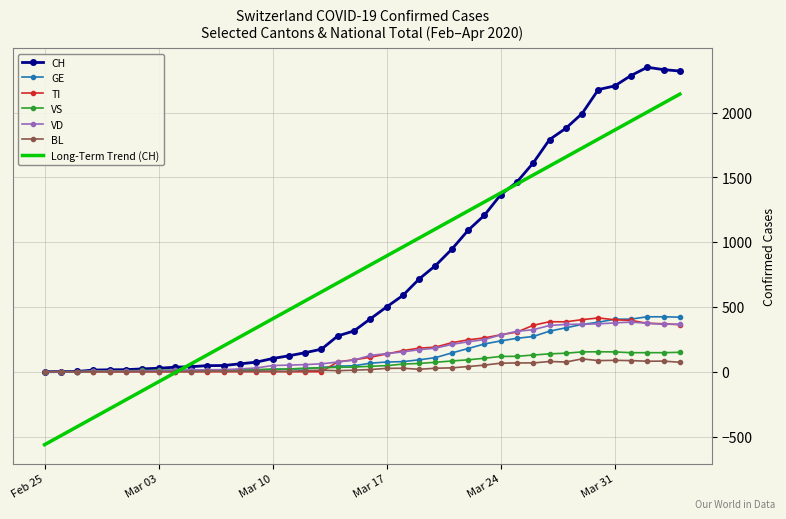

What is the smallest value displayed?

-562.9